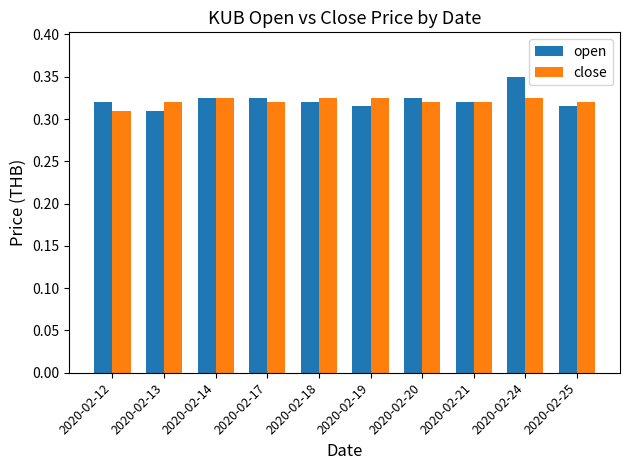

Rank the series by their maximum value, from highest to lowest.

open, close